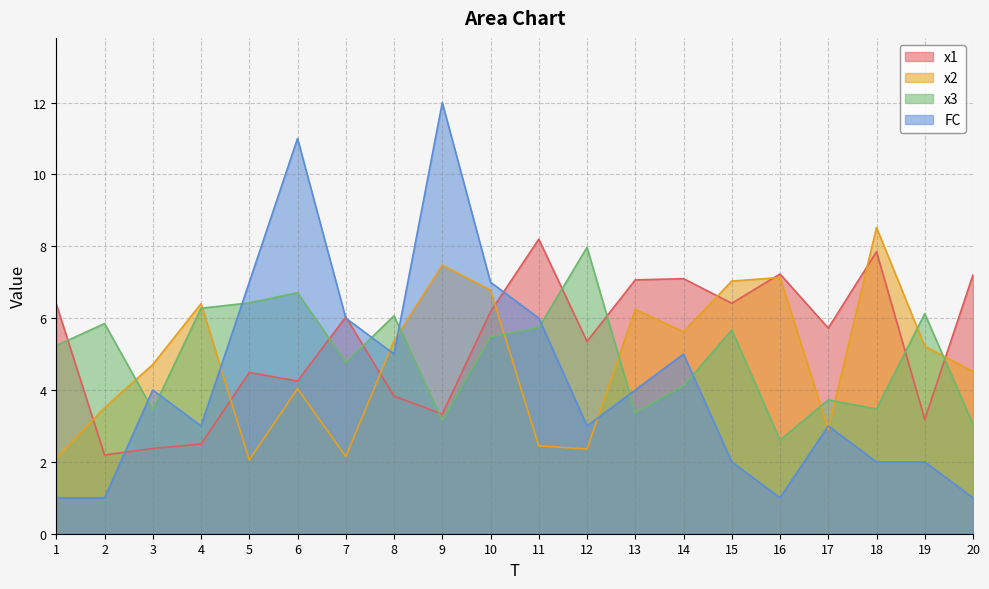

Which label corresponds to the smallest value in the chart?

1